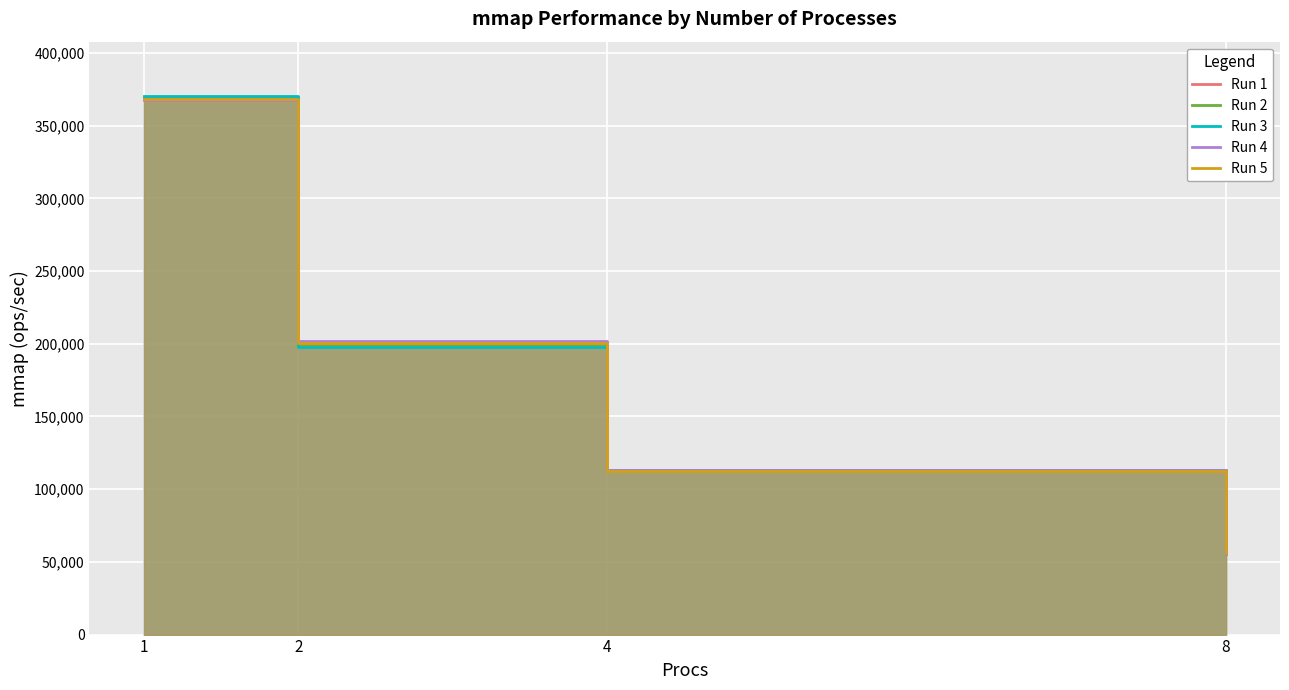

Is it true that Run 4 equals 587467 at 1?

False